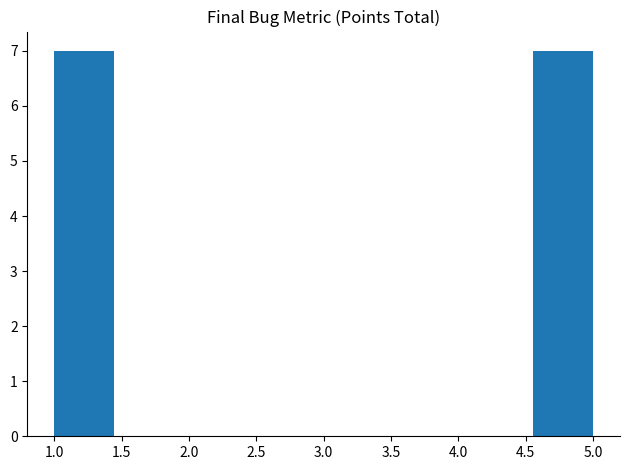

Reading left to right, transcribe this chart: for each bar, give the range it covers on the x-axis and its height. Neither the bar edges nor the heights are printed on the chart, so give them approximately, as read against the axes.

1.00 to 1.45: 7
1.45 to 1.90: 0
1.90 to 2.35: 0
2.35 to 2.80: 0
2.80 to 3.20: 0
3.20 to 3.65: 0
3.65 to 4.10: 0
4.10 to 4.55: 0
4.55 to 5.00: 7